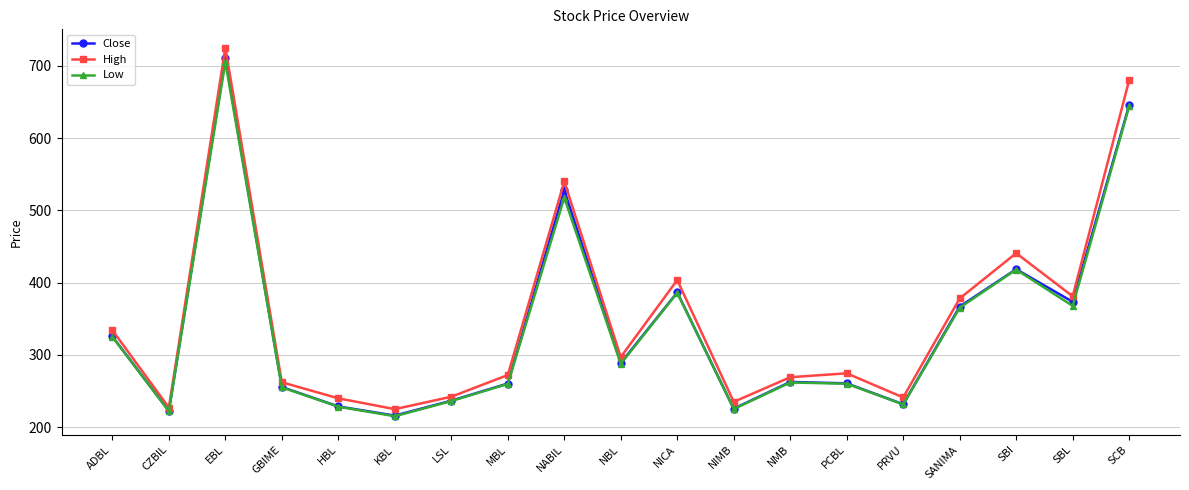

True or false: High has a value of 227.0 at CZBIL.

True